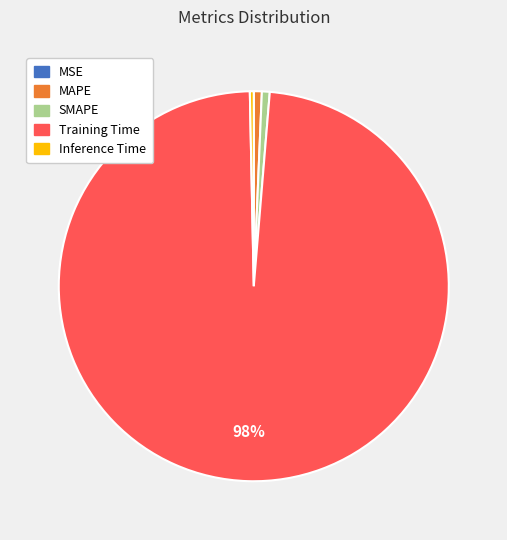

True or false: SMAPE accounts for 11% of the total.

False